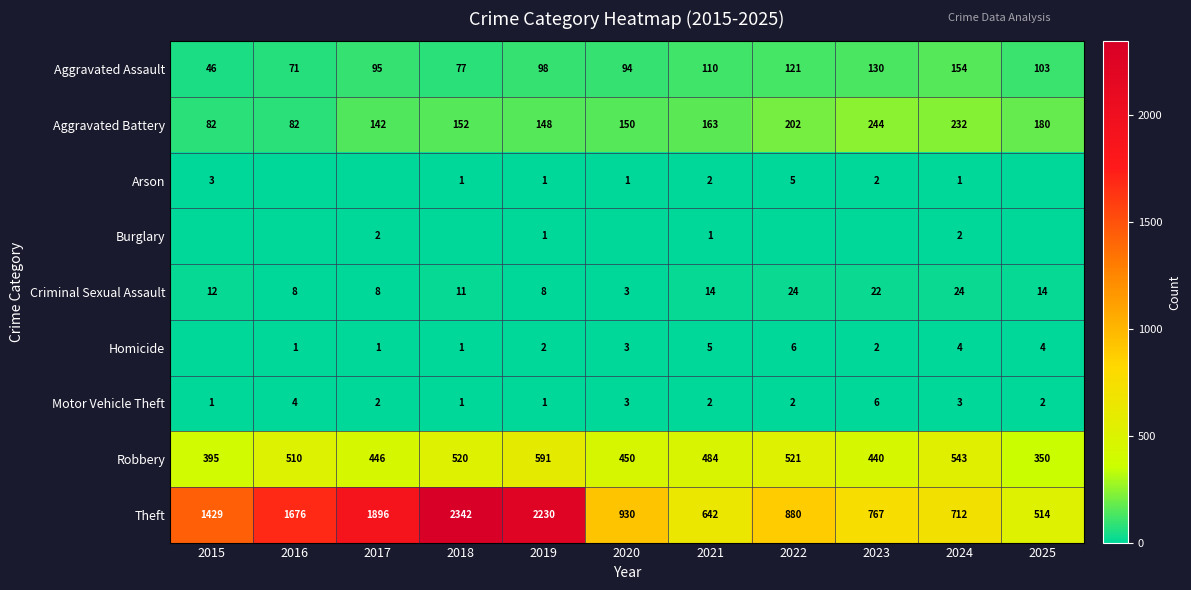

Rank the series at 2016 from highest to lowest value.

Theft, Robbery, Aggravated Battery, Aggravated Assault, Criminal Sexual Assault, Motor Vehicle Theft, Homicide, Arson, Burglary